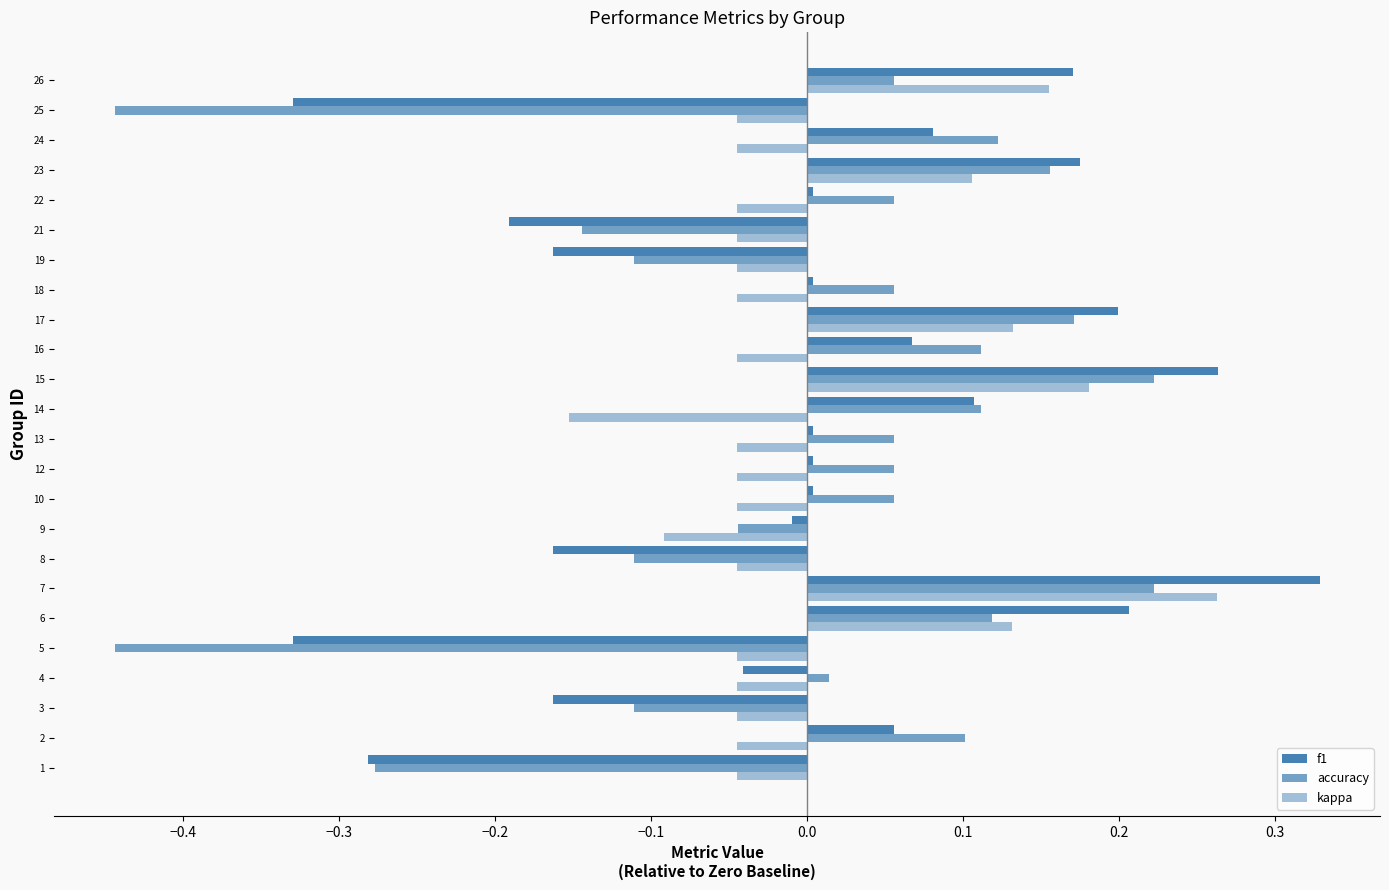

How many data points in kappa are above 0?

6